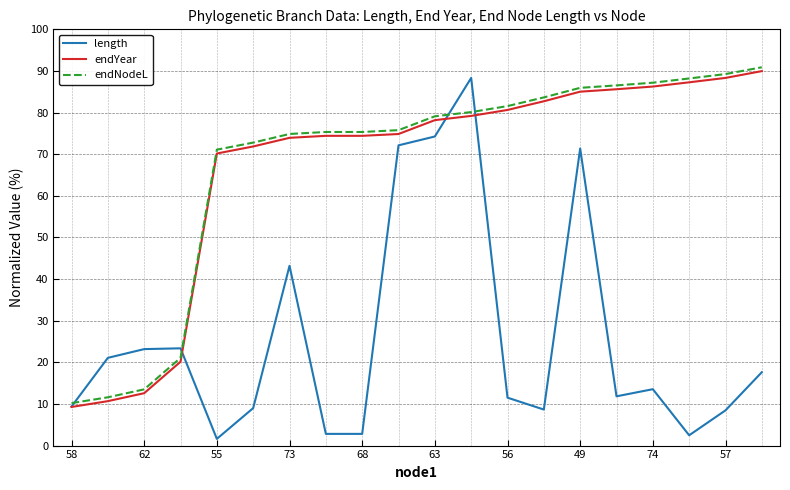

After their last crossing, which series has the higher values: endYear or length?

endYear